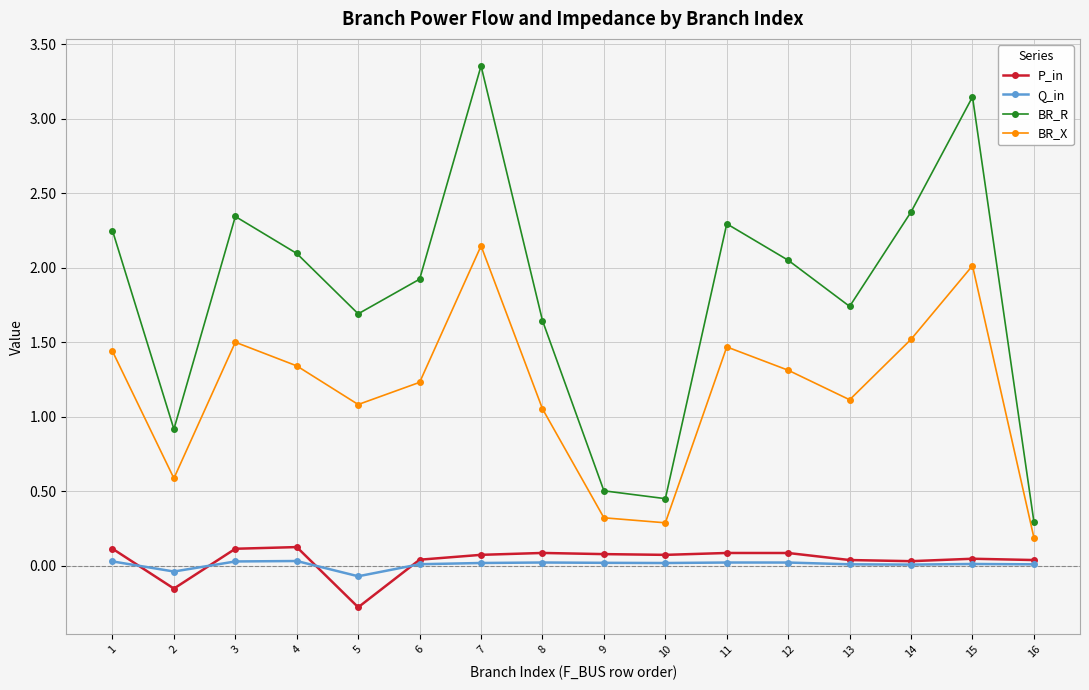

At which category does BR_R reach its first local valley?

2